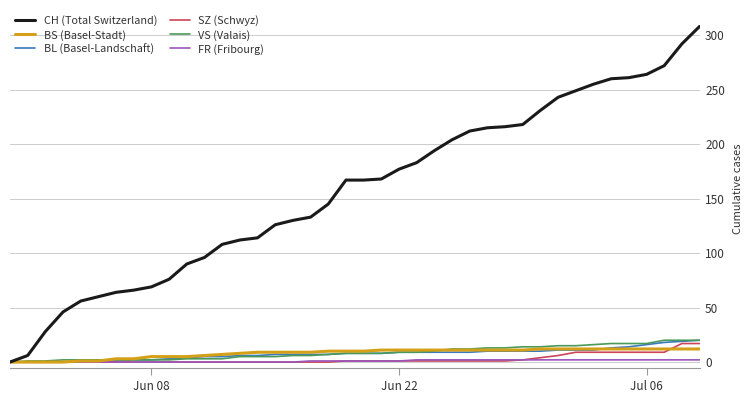

Which series has the widest spread of values?

CH (Total Switzerland)